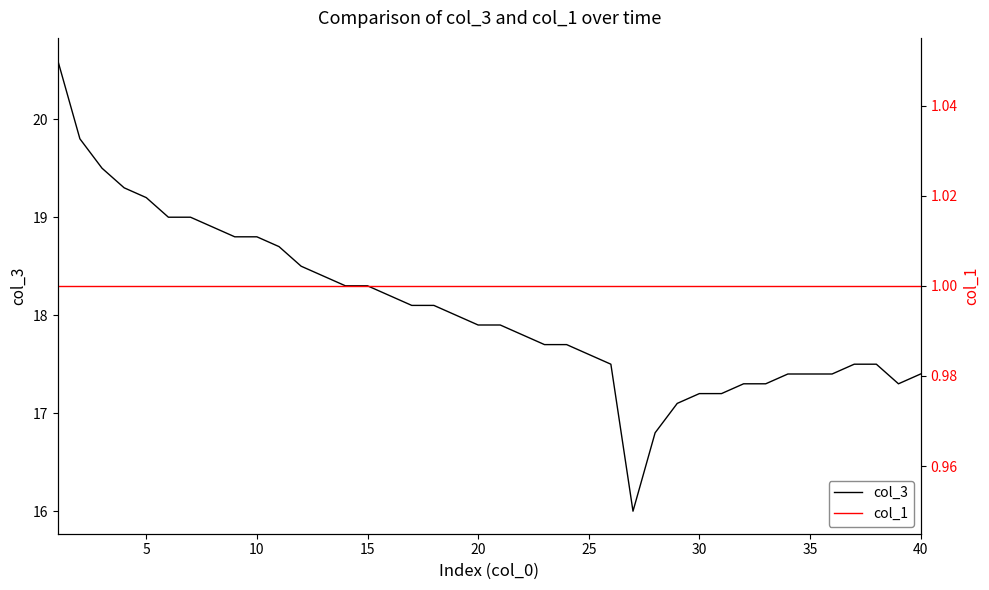

What are all the series names shown in the legend?

col_3, col_1